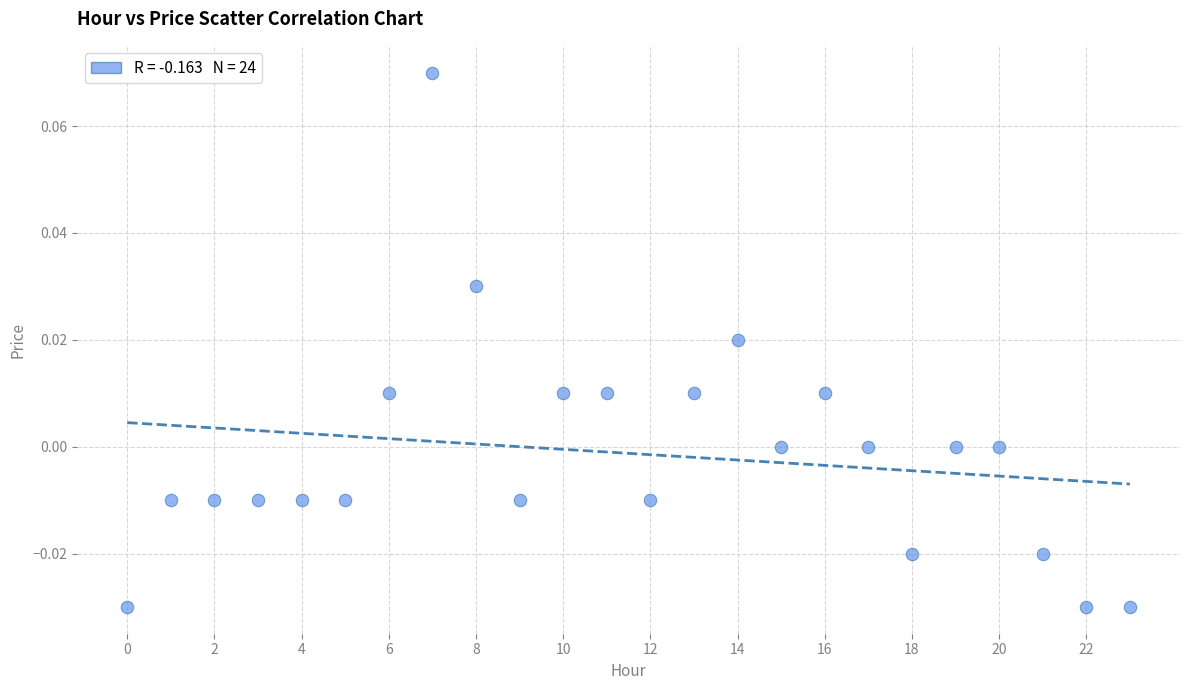

Count the number of points in this scatter plot.

24